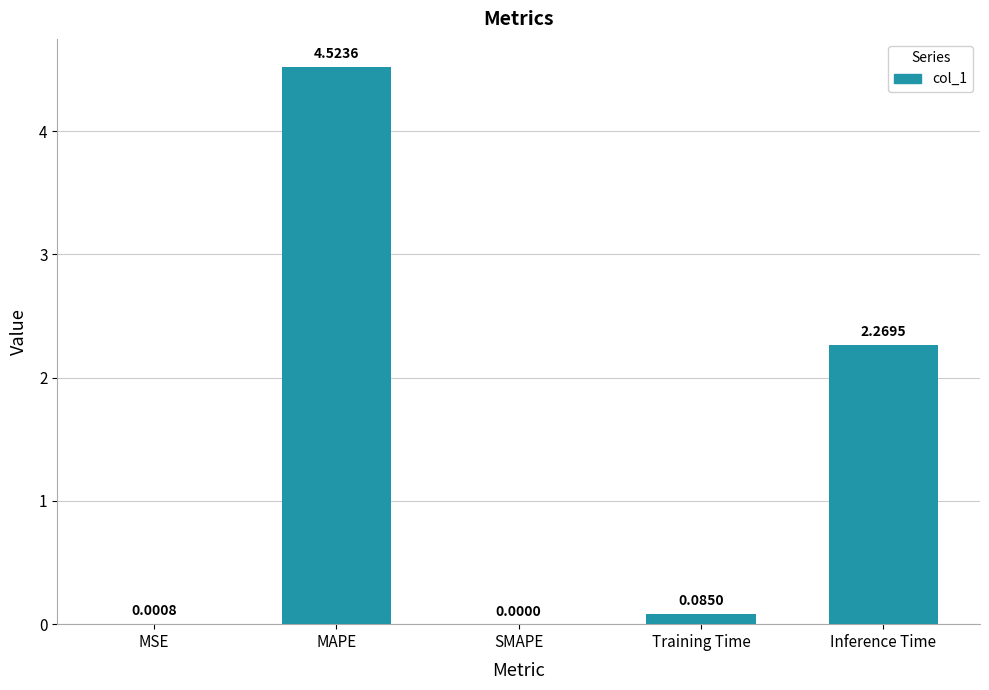

Between Inference Time and SMAPE, which is larger?

Inference Time